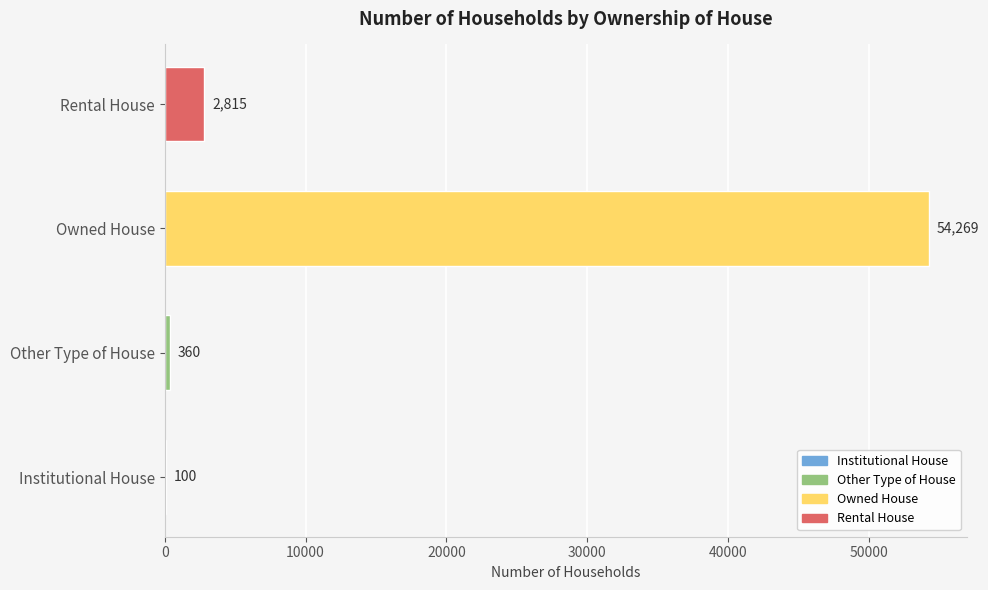

The value at Owned House is 87880. True or false?

False